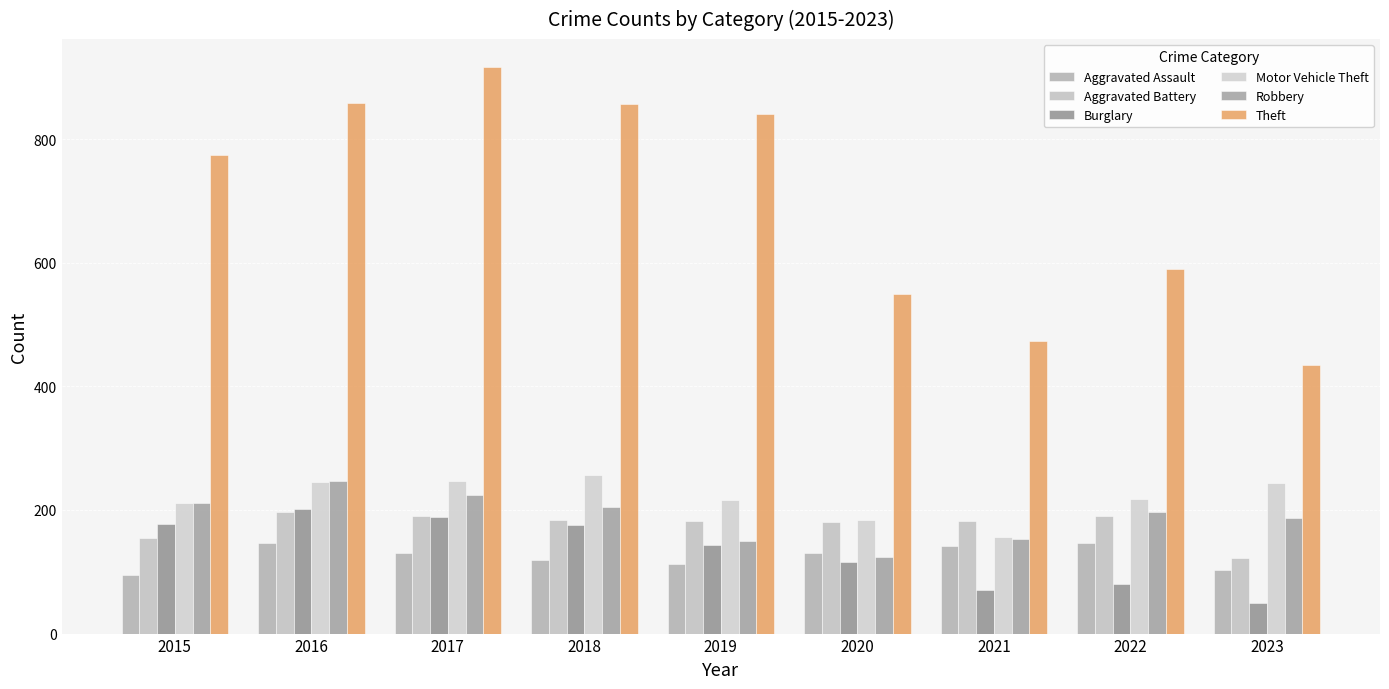

What is the total value across all series at 2015?

1624